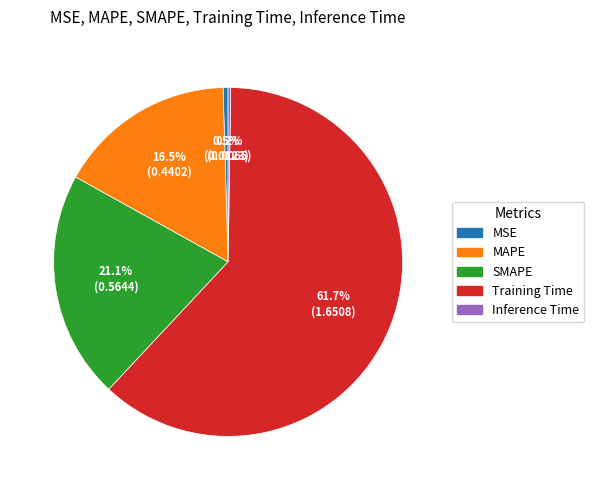

Which category has the biggest portion of the pie?

Training Time